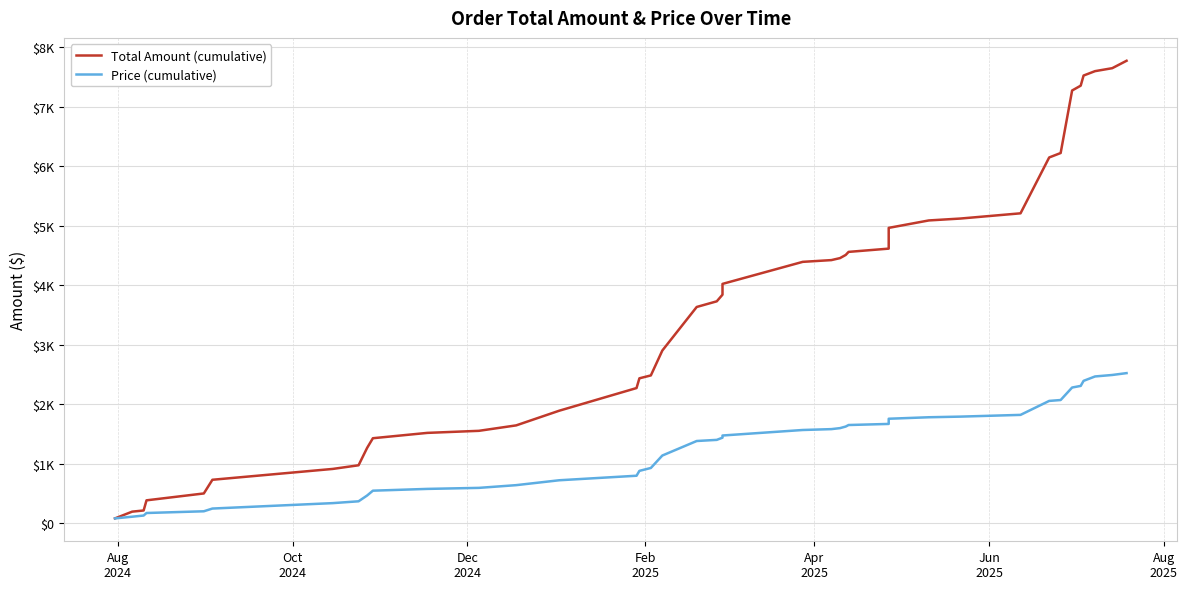

Rank the series by their average value, from lowest to highest.

Price (cumulative), Total Amount (cumulative)